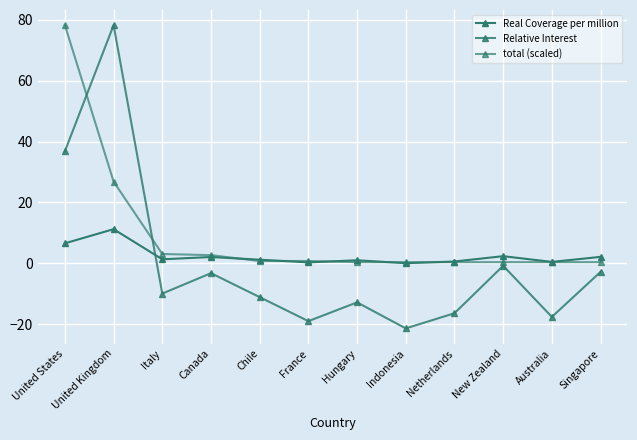

How many lines are shown in the chart?

3